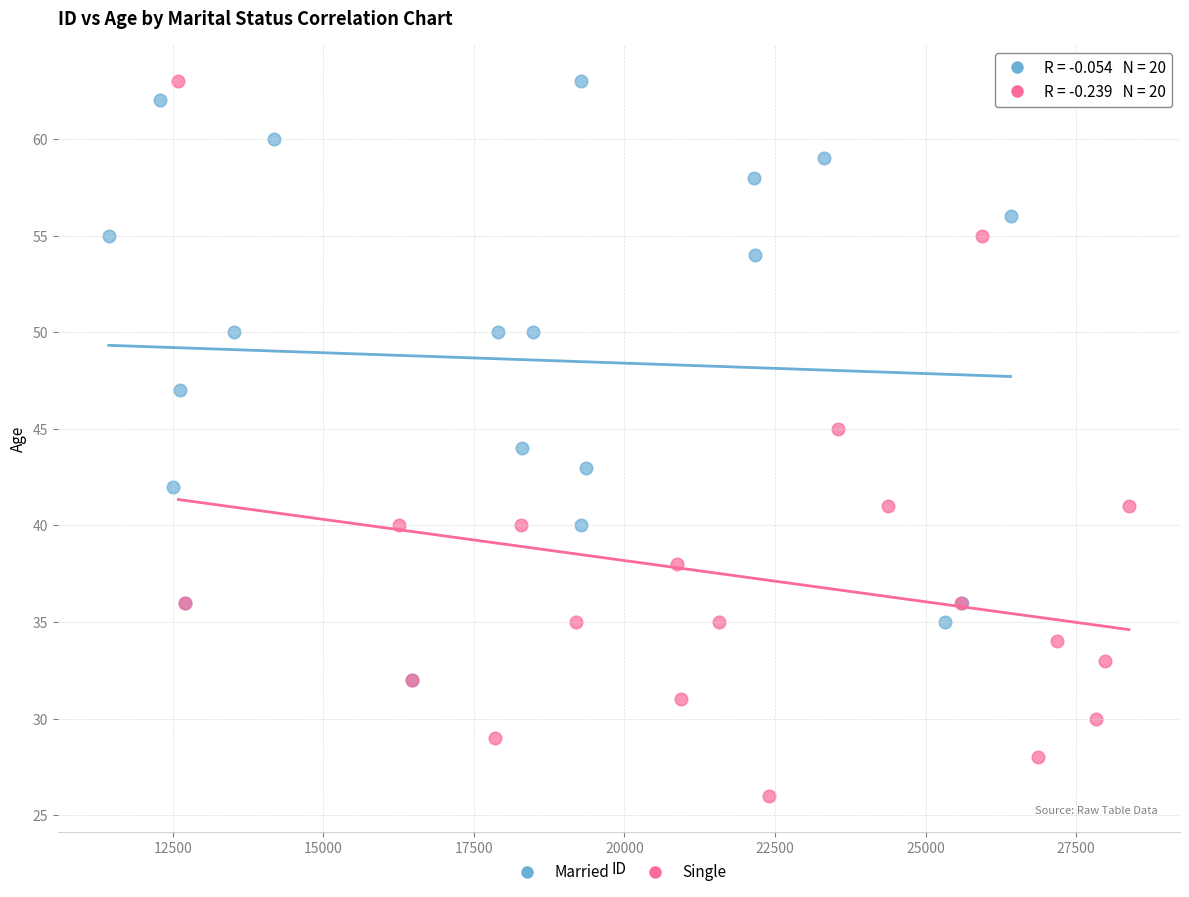

Which series reaches the minimum Y coordinate?

Single